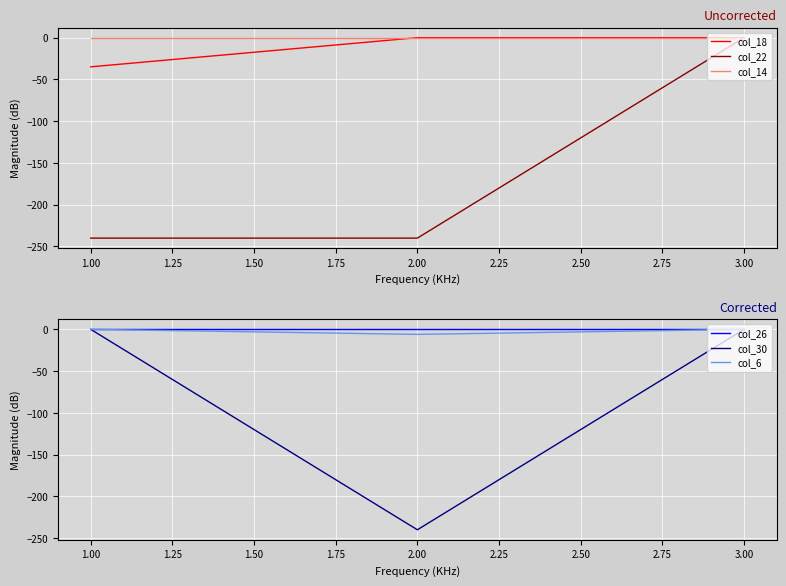

What is the difference between the maximum and minimum values in the col_18 series?

34.9